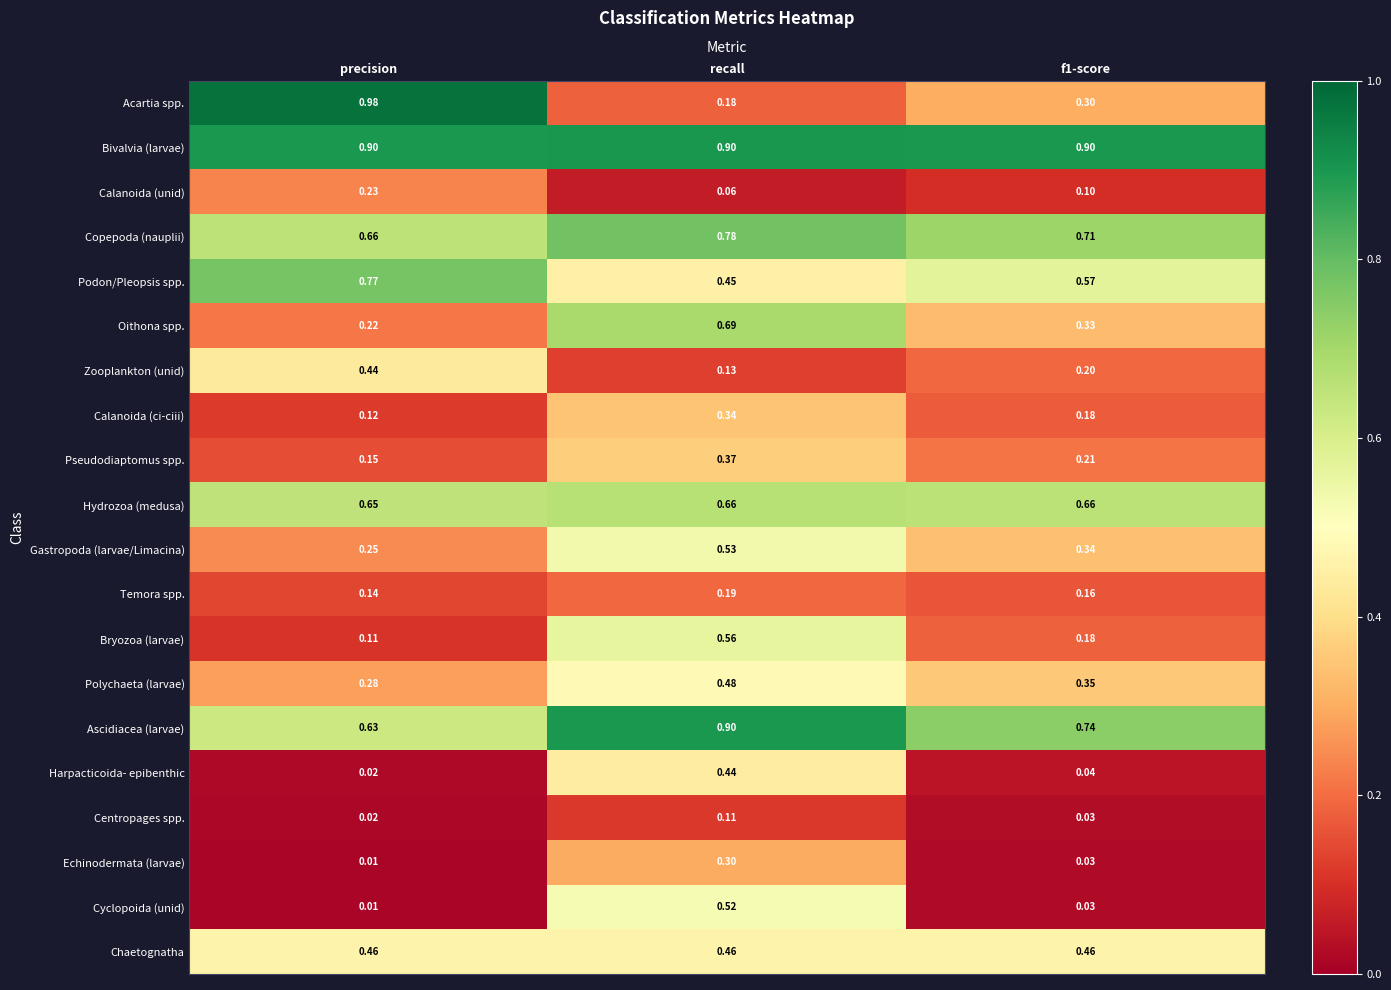

Which series has the largest total across all categories?

Bivalvia (larvae)